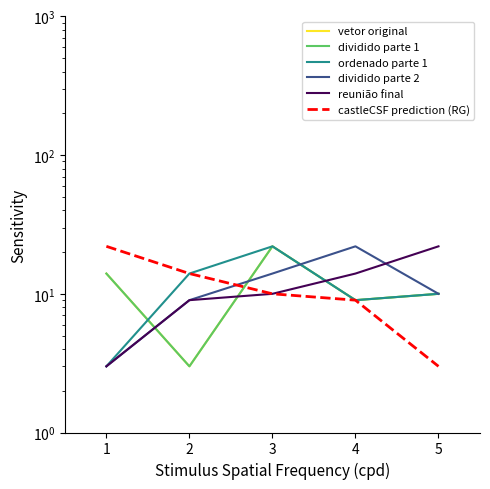

What is the difference between the highest and lowest values at 1?

19